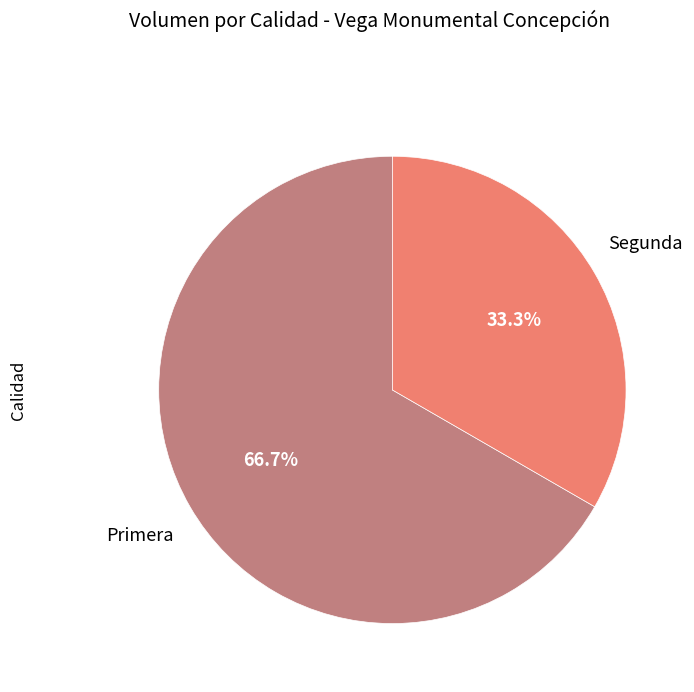

Count the number of slices in the pie.

2